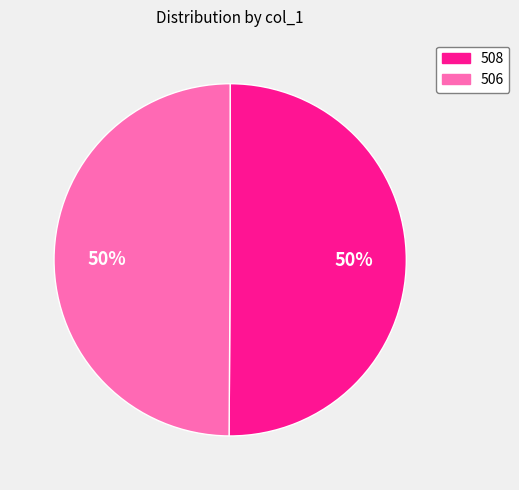

What percentage is the 508 slice, to the nearest percent?

50%